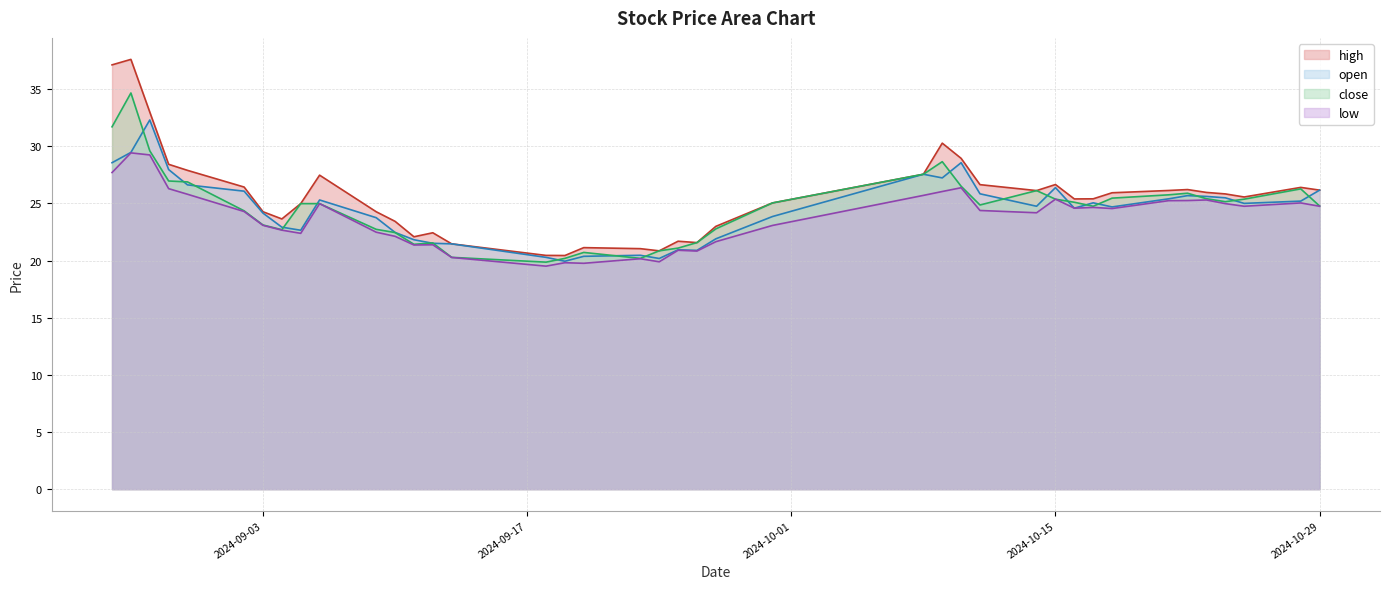

What is the total value across all series at 2024-10-10?

110.4